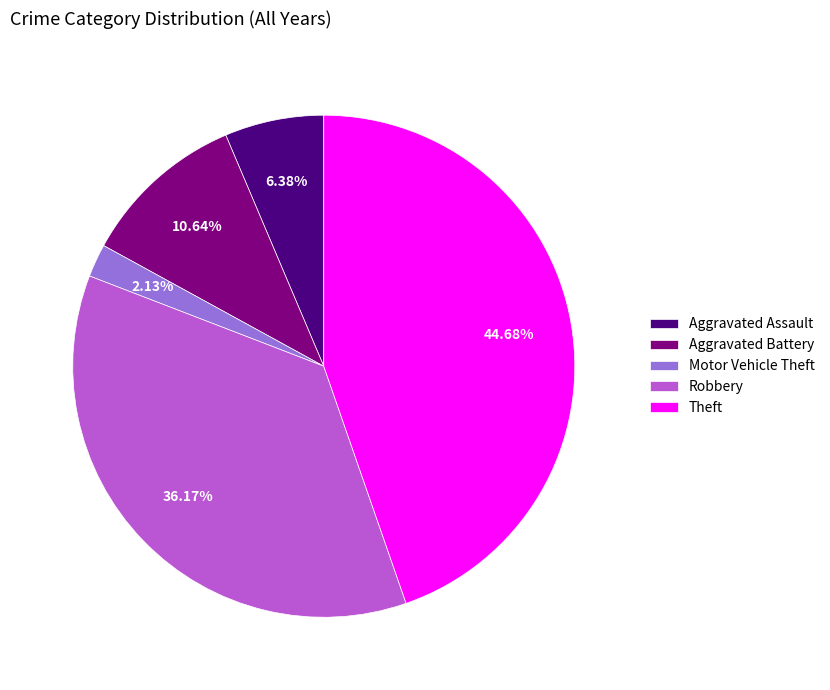

Which has a higher value, Motor Vehicle Theft or Aggravated Assault?

Aggravated Assault